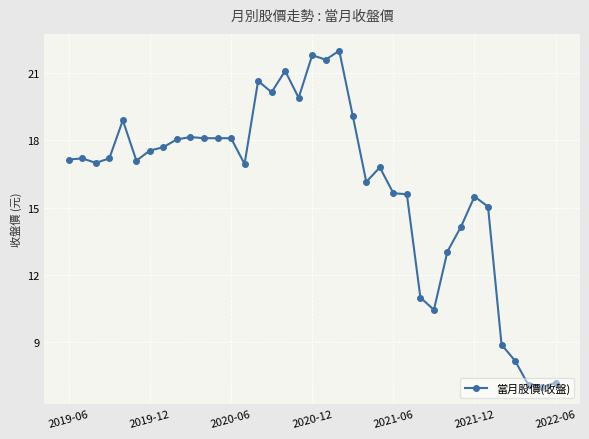

Does the chart have visible grid lines?

Yes